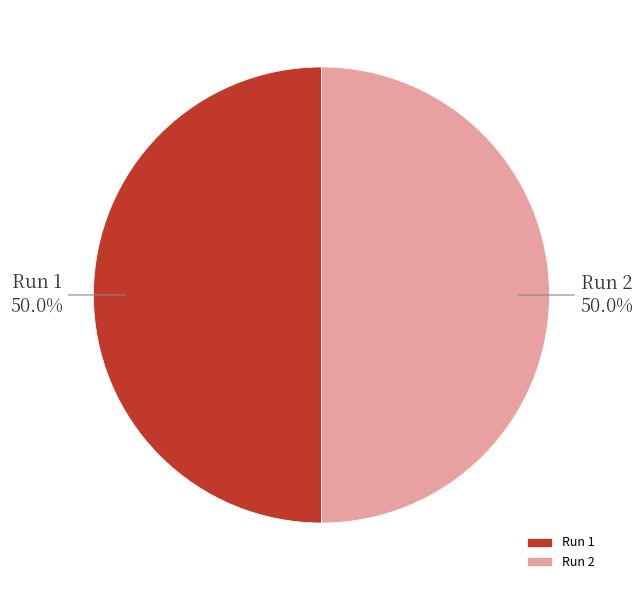

Combined, what portion of the pie is Run 2 and Run 1?

100.0%